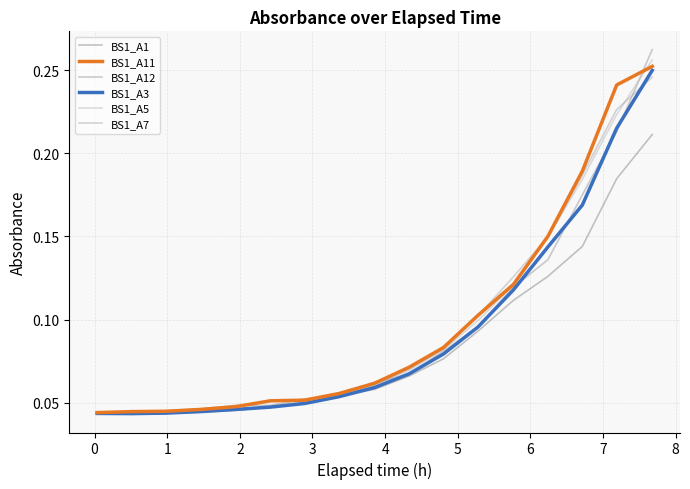

True or false: BS1_A1 and BS1_A11 intersect in this chart.

True